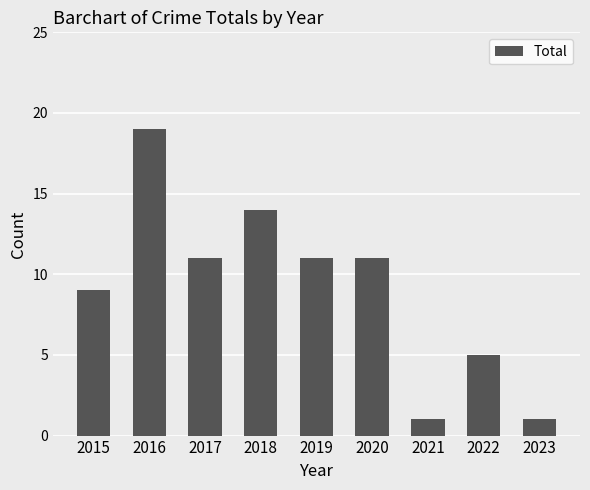

What is the value of the 3rd bar from the left?

11